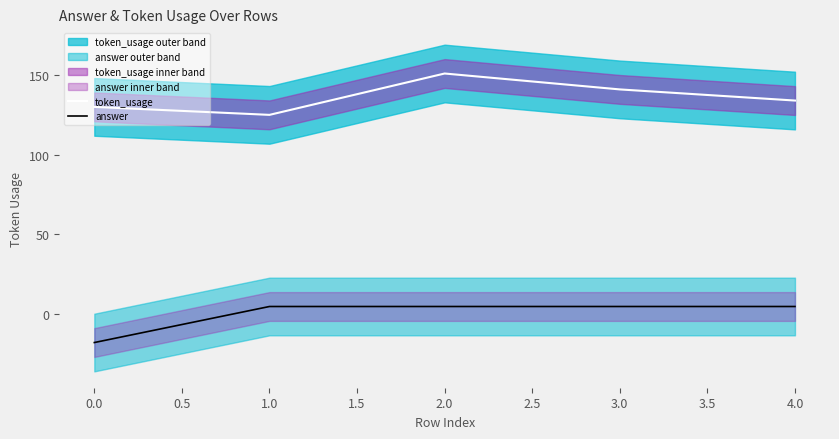

How many data points in token_usage are less than 134?

2